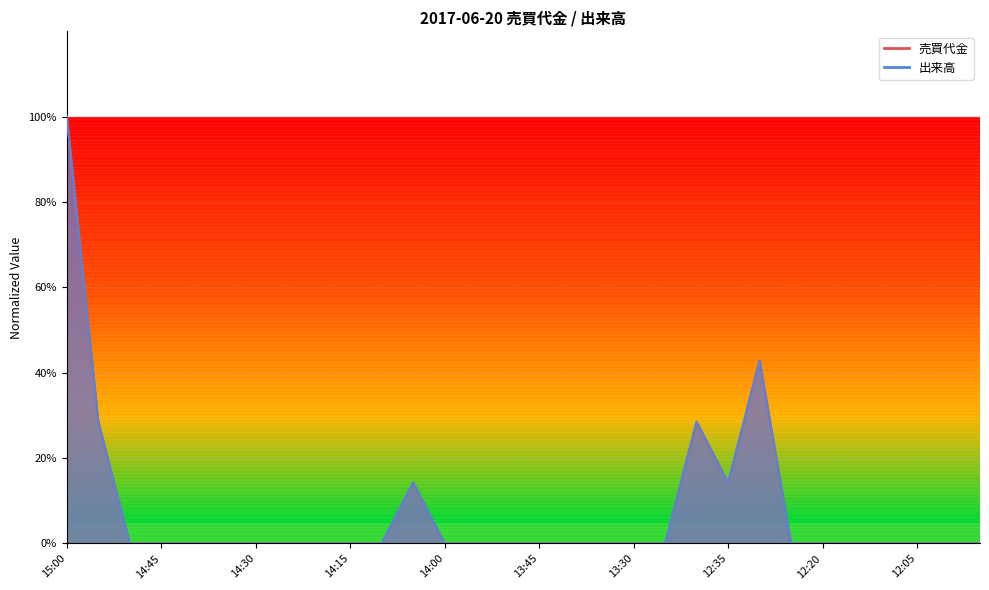

Does the chart have visible grid lines?

Yes